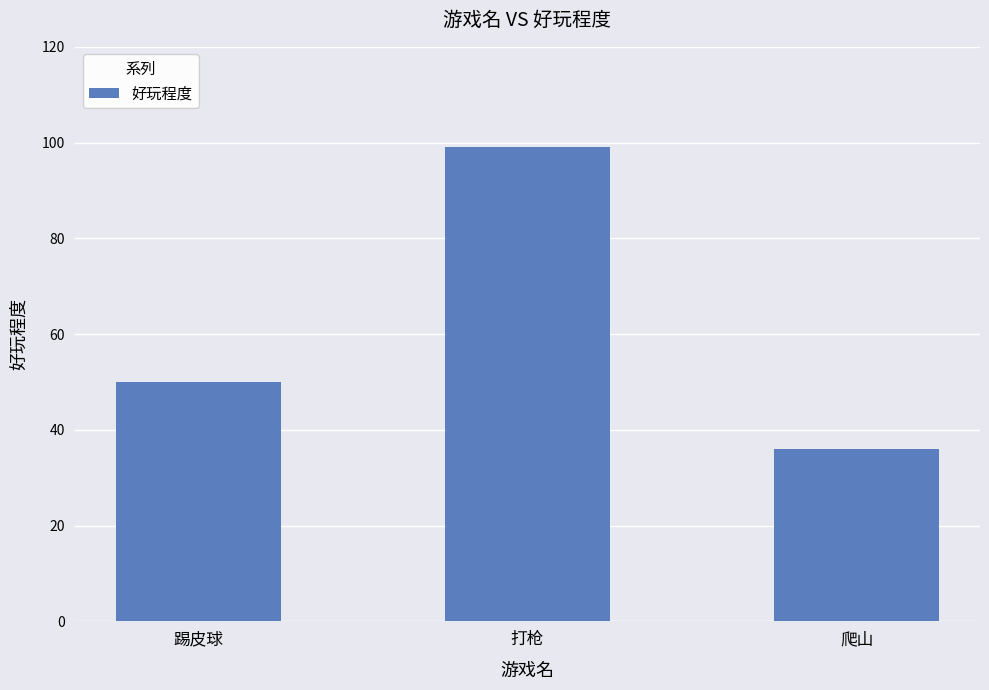

At which label is the value closest to 67?

踢皮球